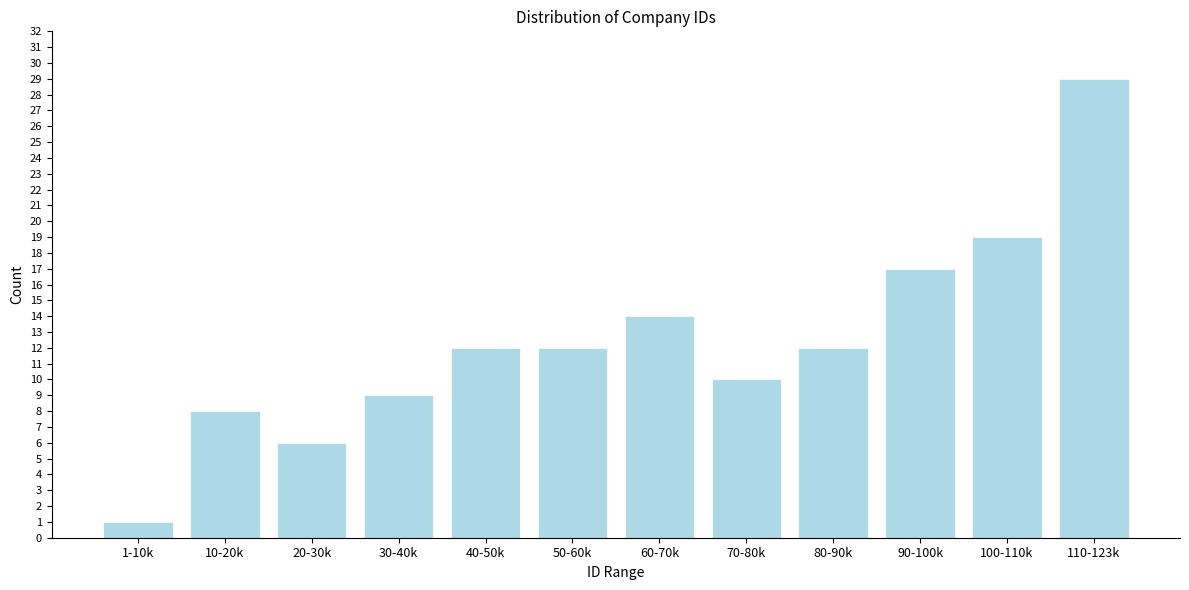

Reading left to right, list all the values displayed in this chart.

1-10k=1	10-20k=8	20-30k=6	30-40k=9	40-50k=12	50-60k=12	60-70k=14	70-80k=10	80-90k=12	90-100k=17	100-110k=19	110-123k=29